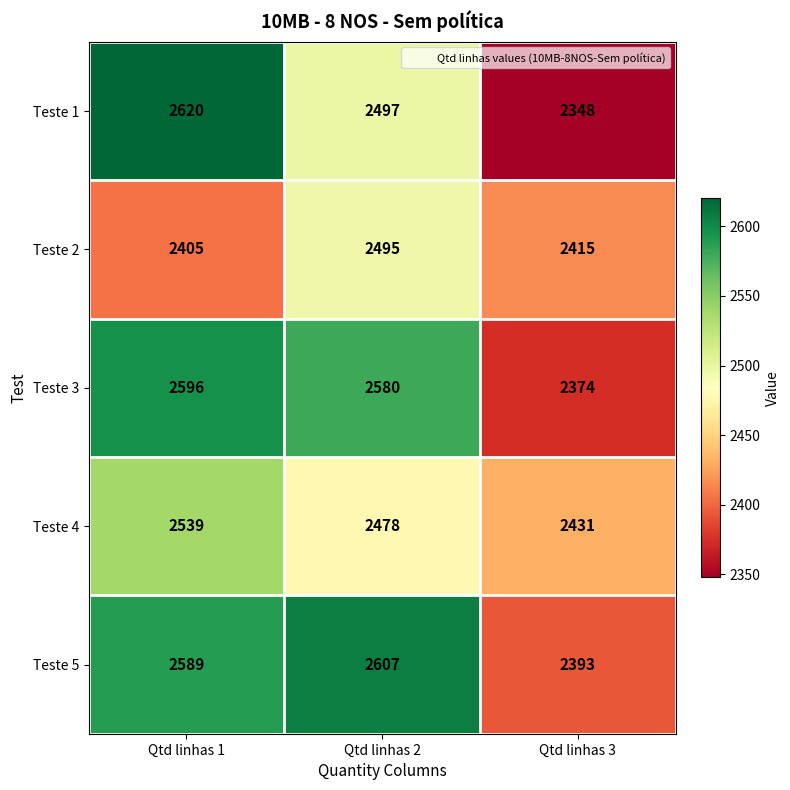

What is the difference between the maximum and minimum values in the Teste 4 series?

108